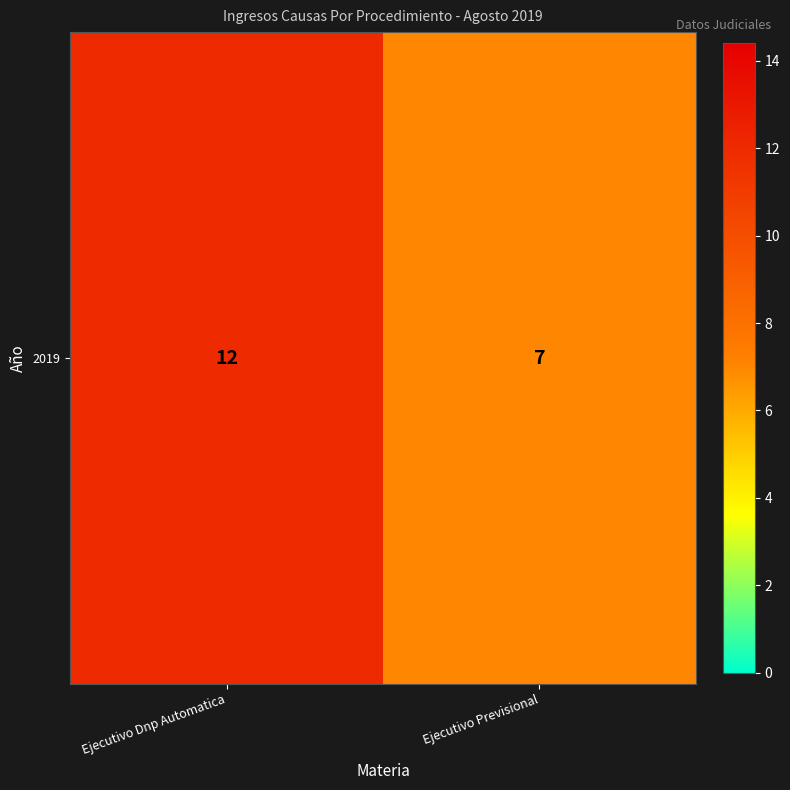

How many data points are less than 12?

1